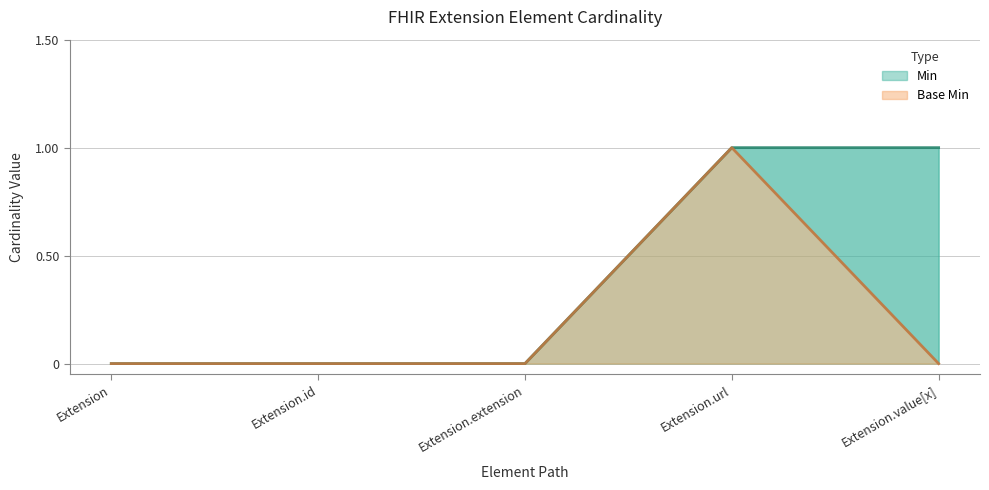

What is the difference between the maximum and minimum values in the Base Min series?

1